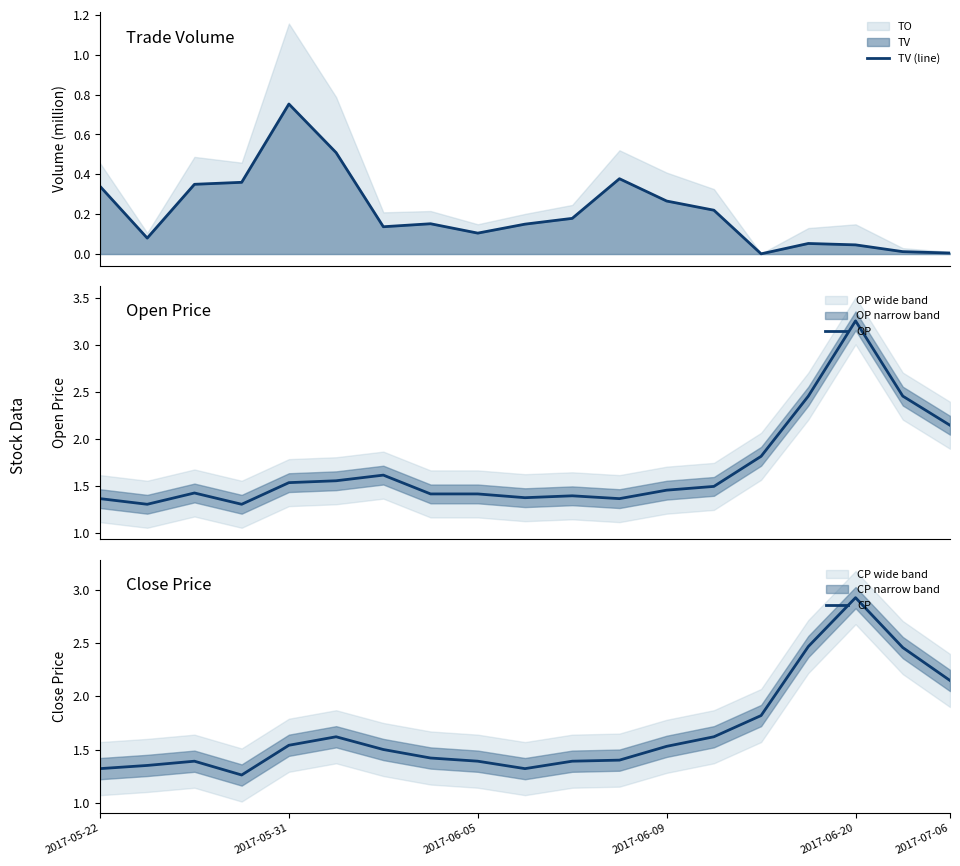

How many series are shown in this chart?

3